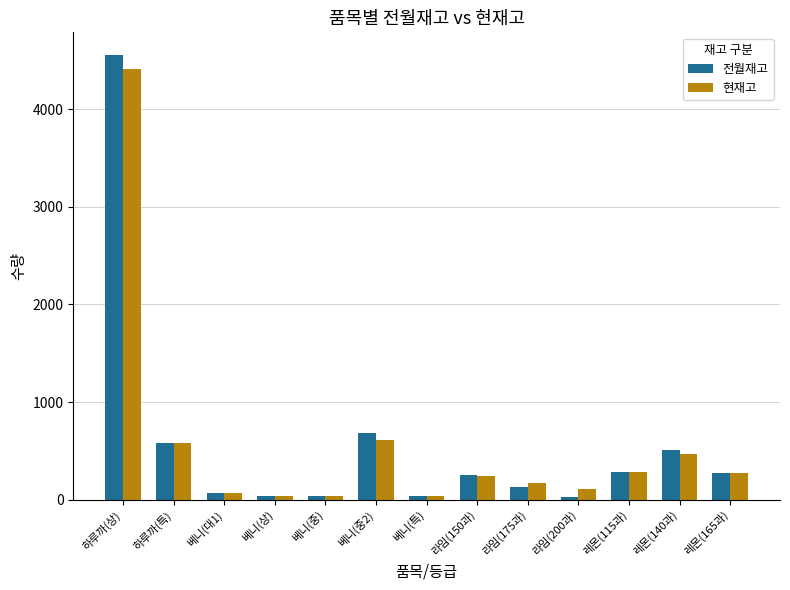

What position from the left is 하루까(특)?

2